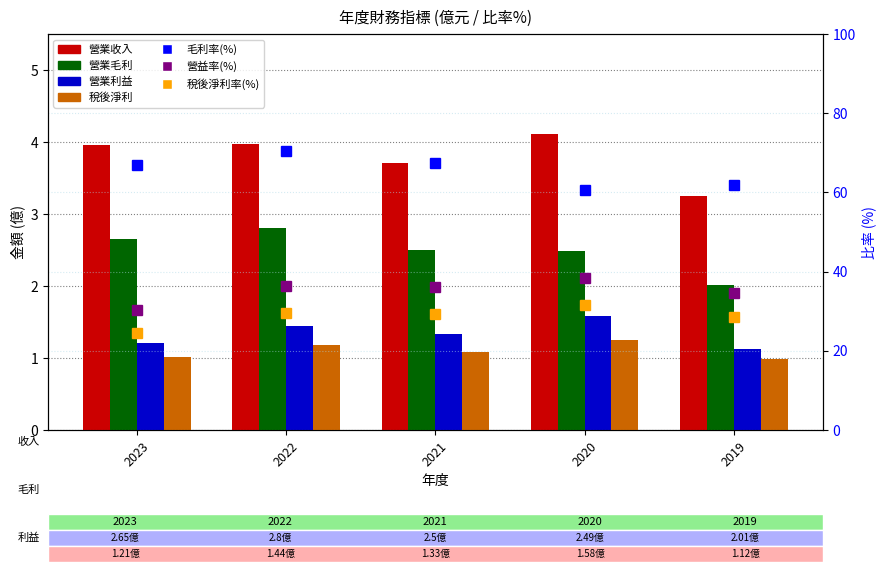

What is the sum of all 營業收入 values?

19.0